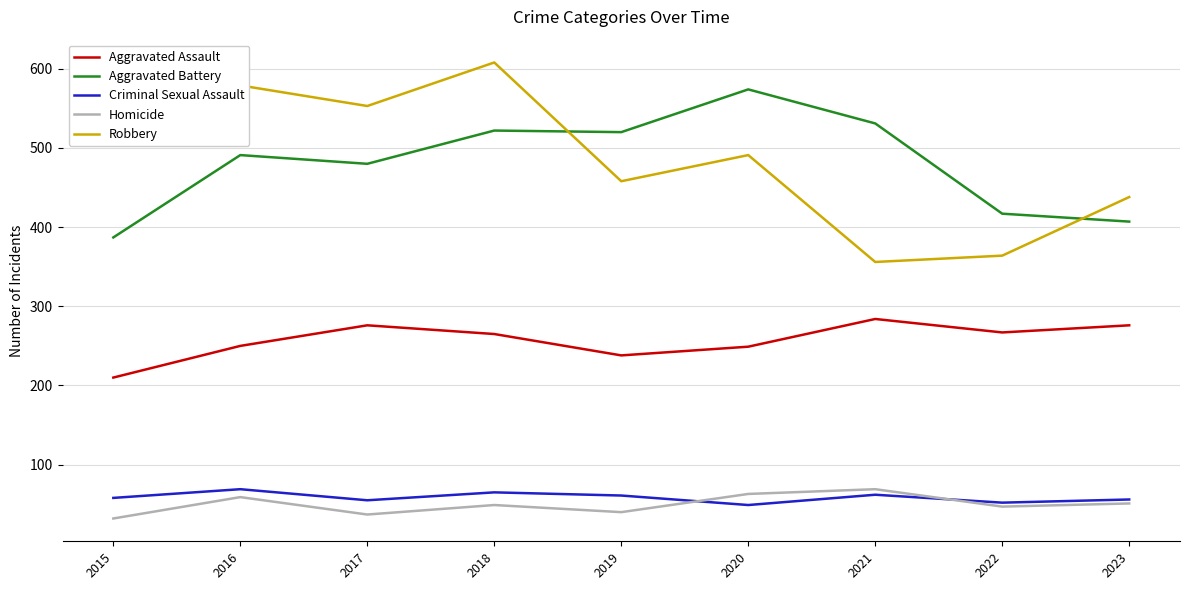

Which series changed the most between 2018 and 2020?

Robbery